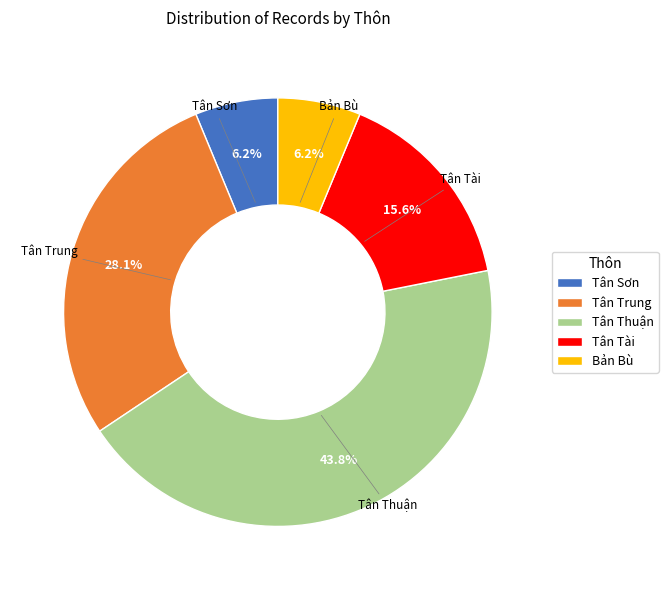

Between Tân Thuận and Tân Trung, which is larger?

Tân Thuận